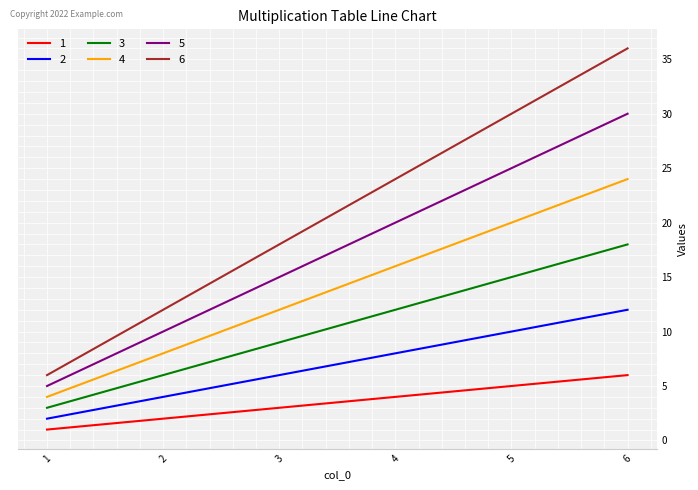

At which category does the chart reach its minimum across all series?

1